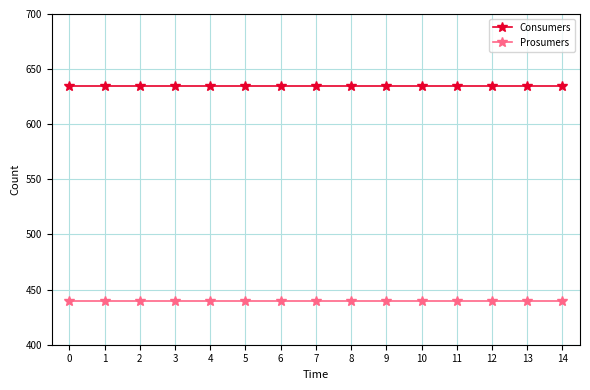

Does the chart have visible grid lines?

Yes